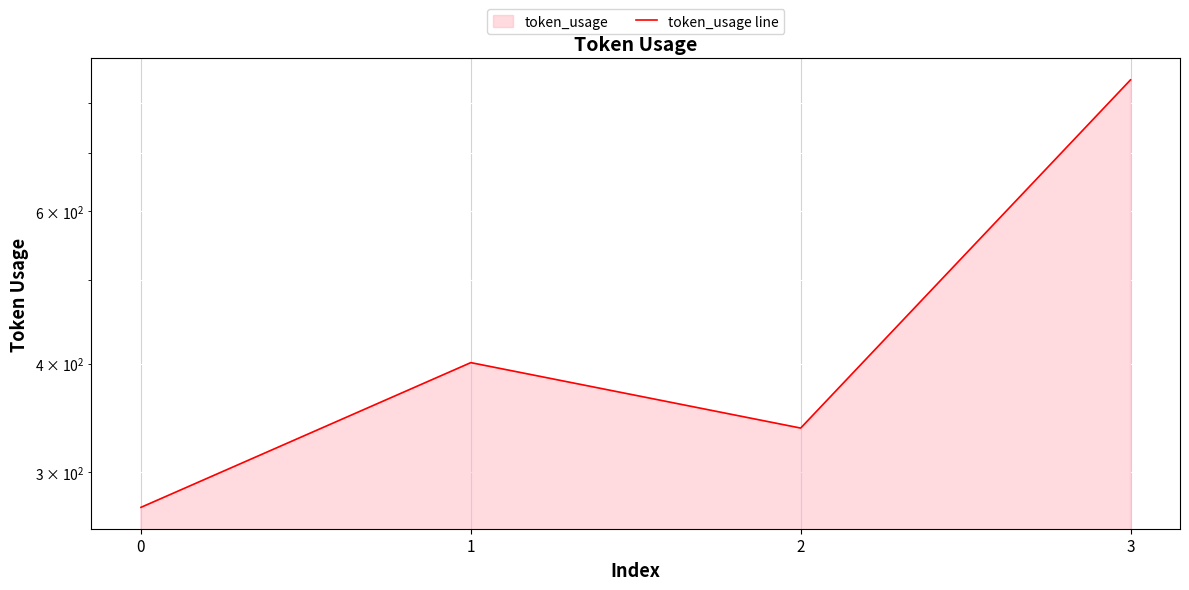

Reading left to right, what are all the values shown in this chart?

0=273	1=401	2=337	3=850